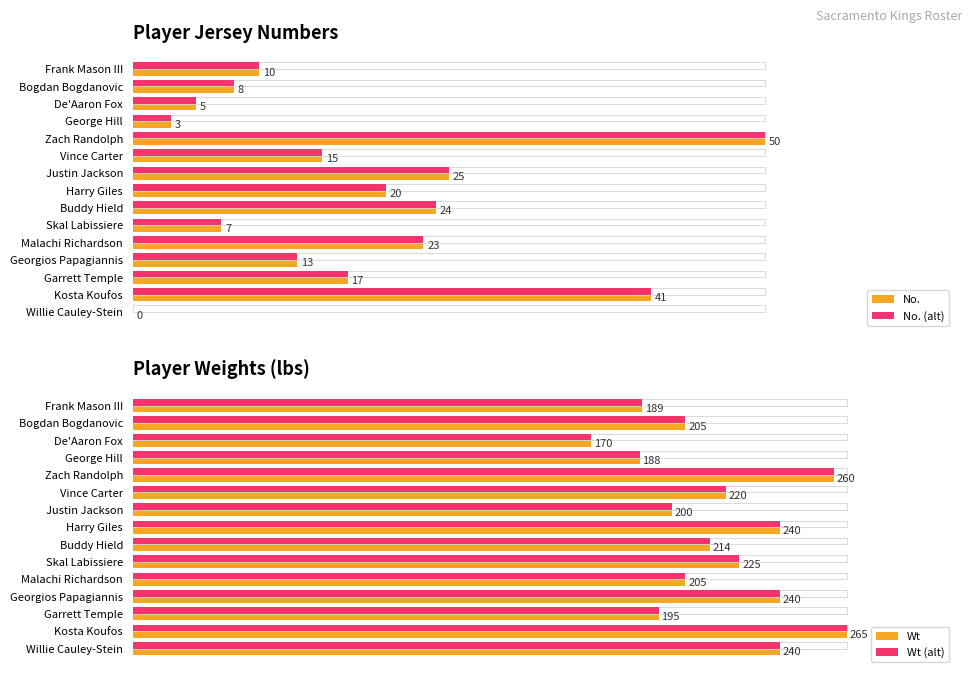

What is the value of the No. bar at the 9th from the left?

25